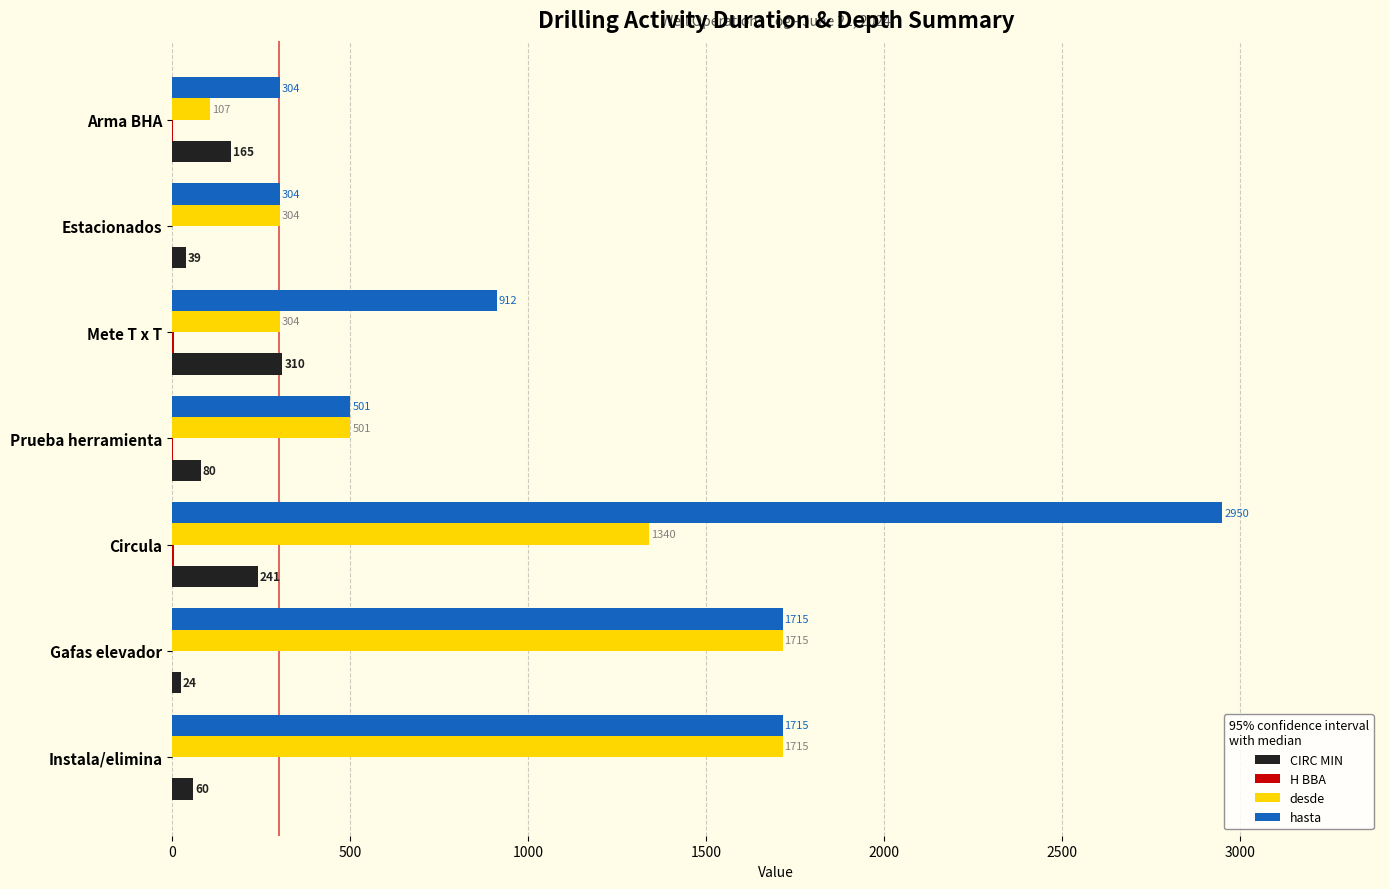

How many desde values are between 304 and 1715?

6